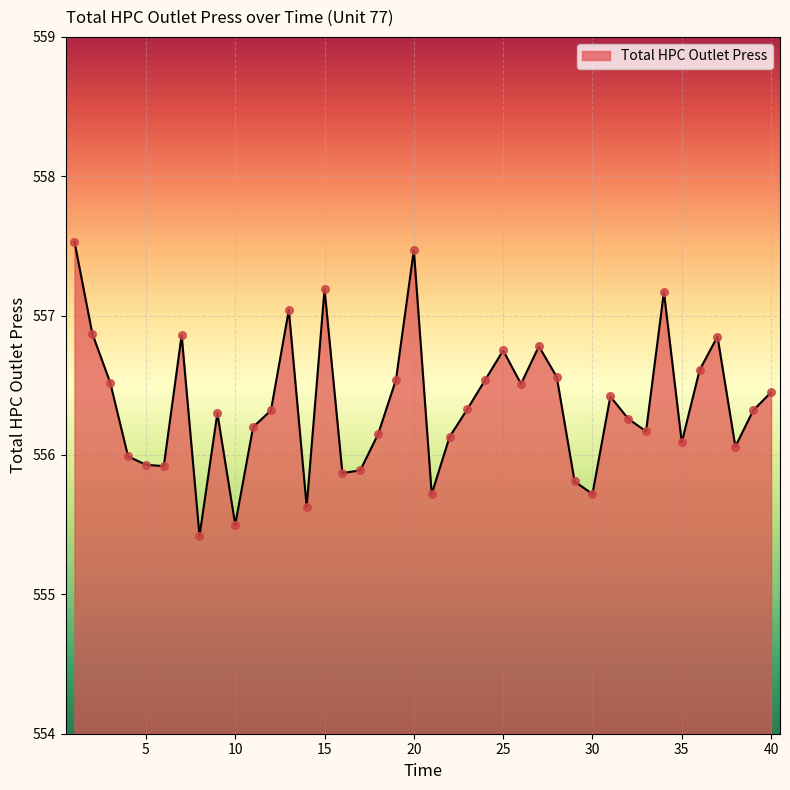

What is the smallest value displayed?

555.4